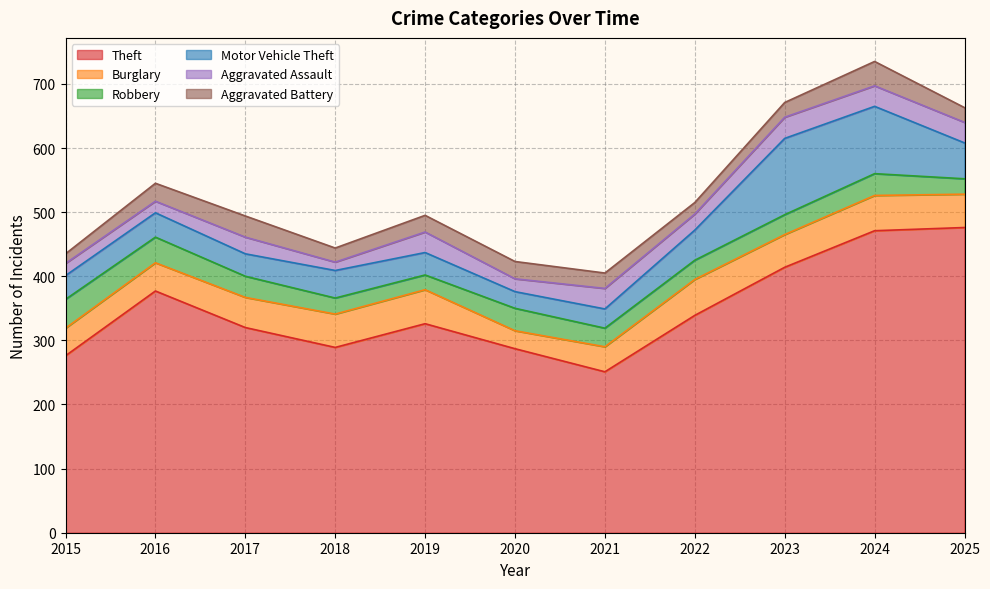

List the labels in order of Robbery value, largest first.

2015, 2016, 2020, 2024, 2017, 2023, 2022, 2021, 2018, 2025, 2019